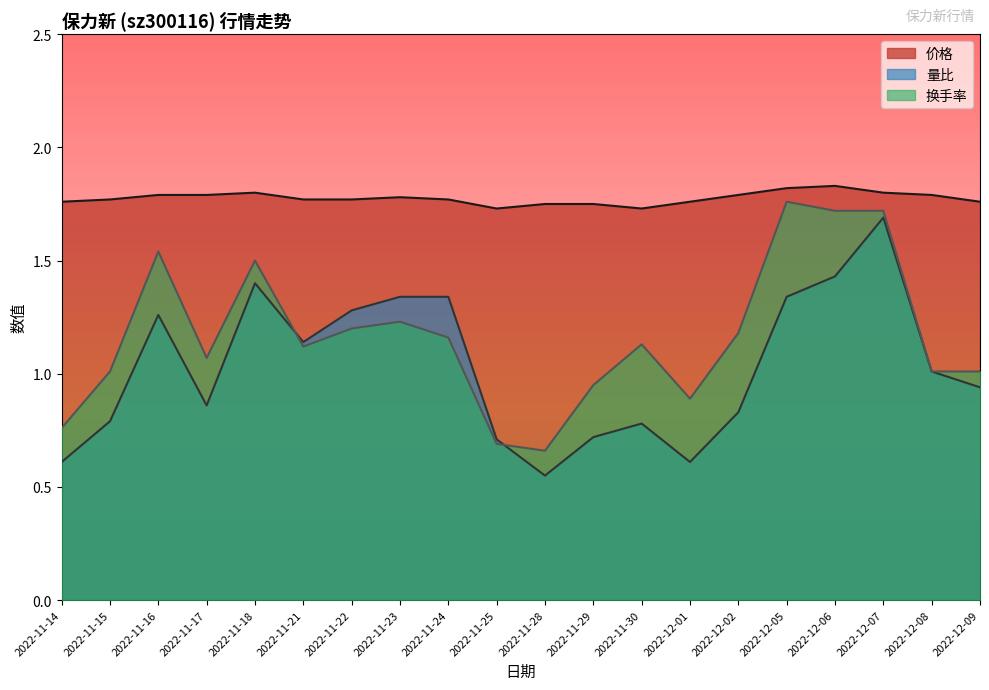

What is the difference between the maximum and second lowest values in the 换手率 series?

1.1